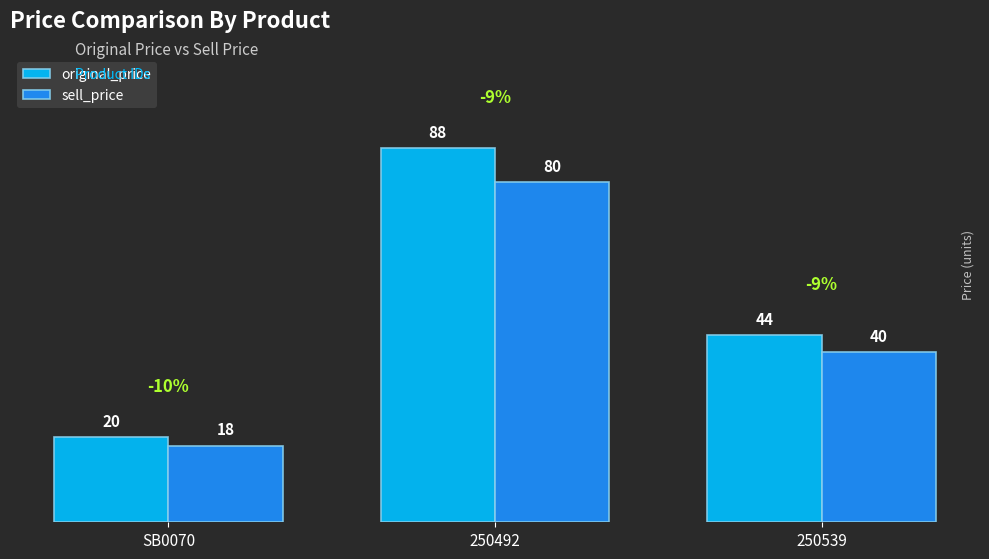

What is the maximum value for original_price?

88